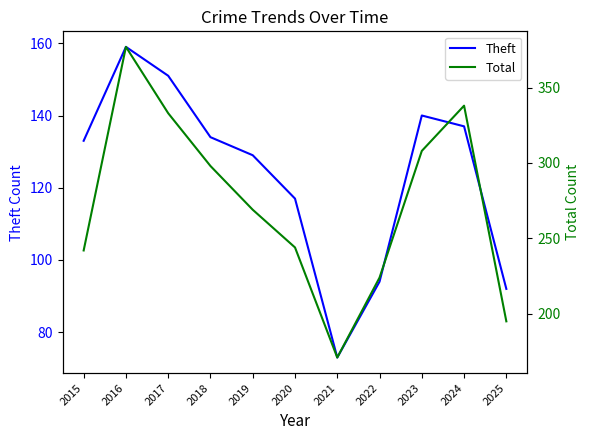

In Total, how many points are higher than both neighbors (excluding endpoints)?

2